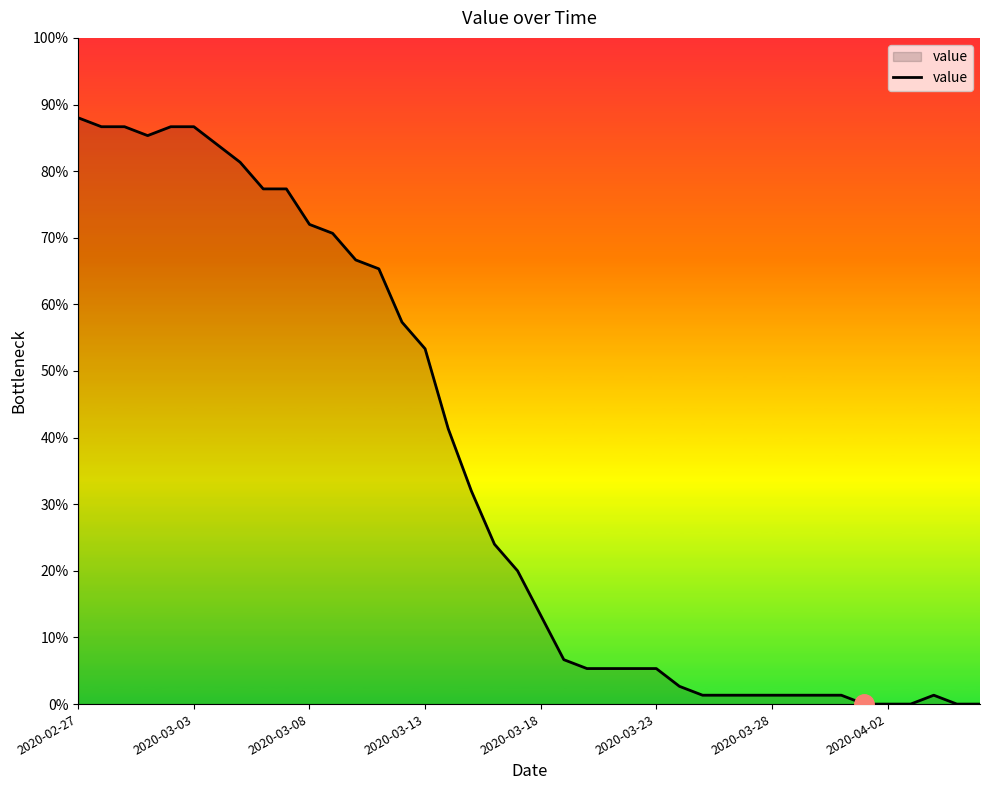

What is the difference between the maximum and minimum values?

88.0